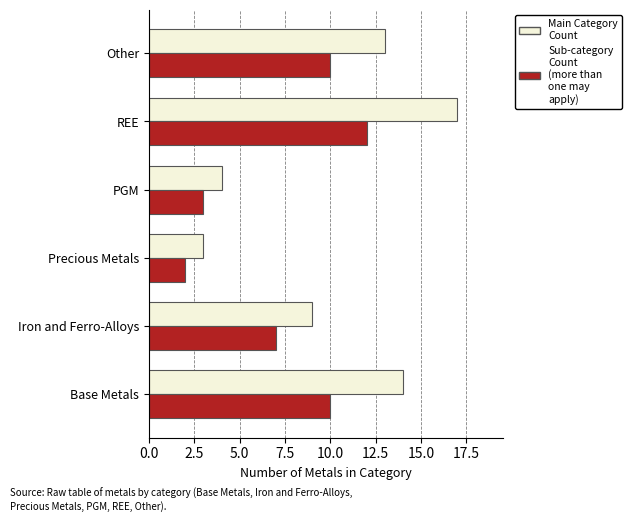

At which category is the sum across all series the highest?

REE